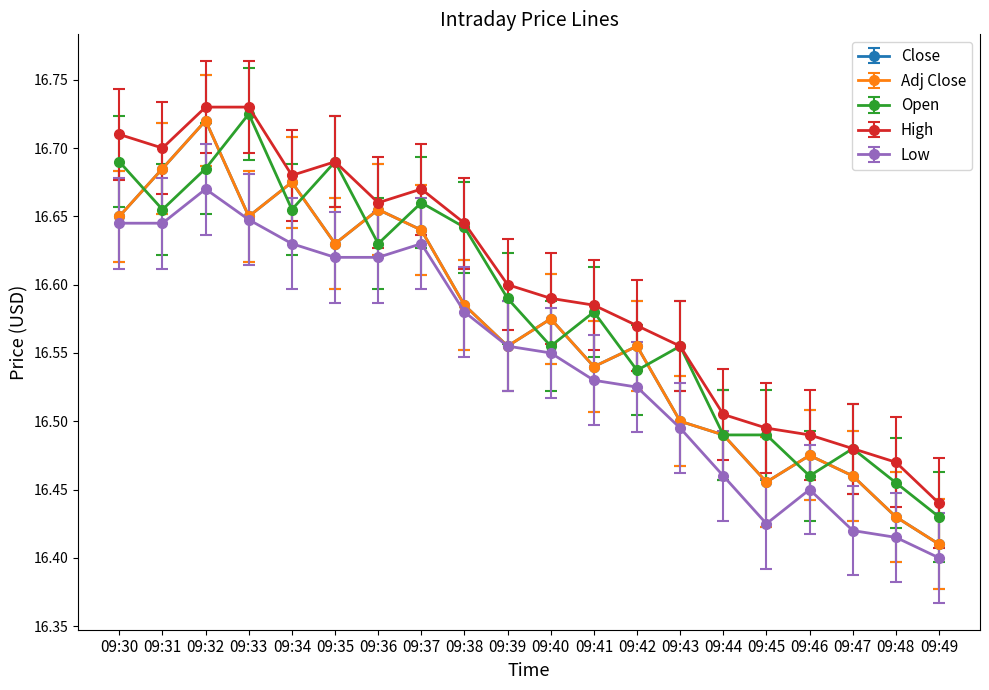

What is the sum of the Low values at 09:49 and 09:37?

33.0